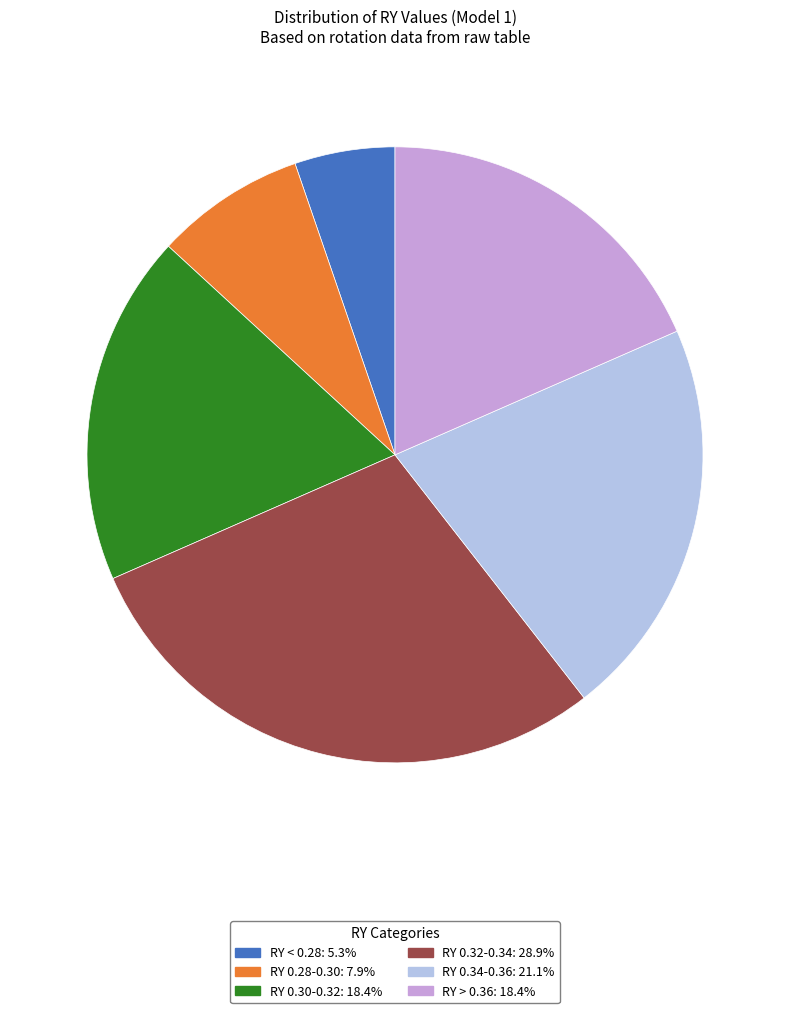

Does any single category account for the majority?

No